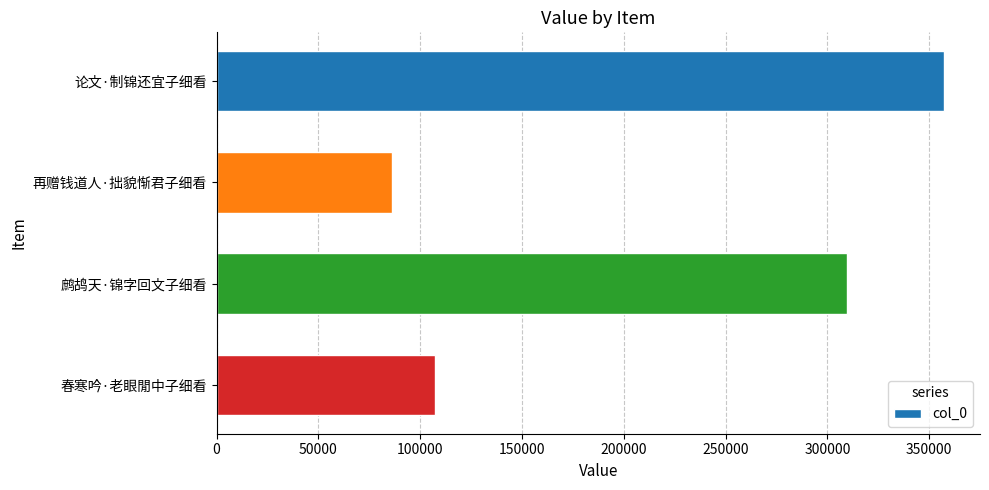

The value at 春寒吟·老眼閒中子细看 is 107112. True or false?

True